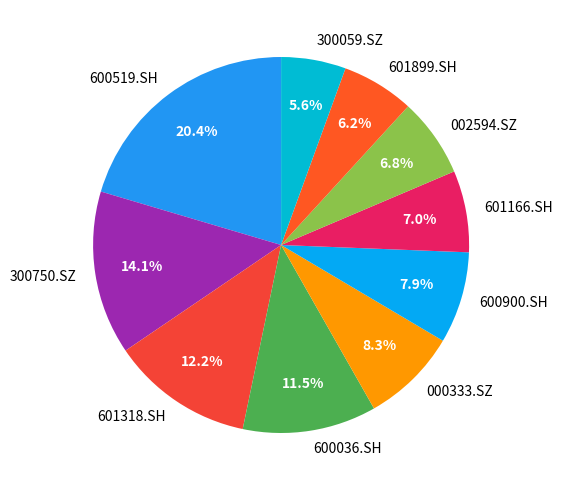

Combined, what portion of the pie is 601899.SH and 002594.SZ?

13.0%